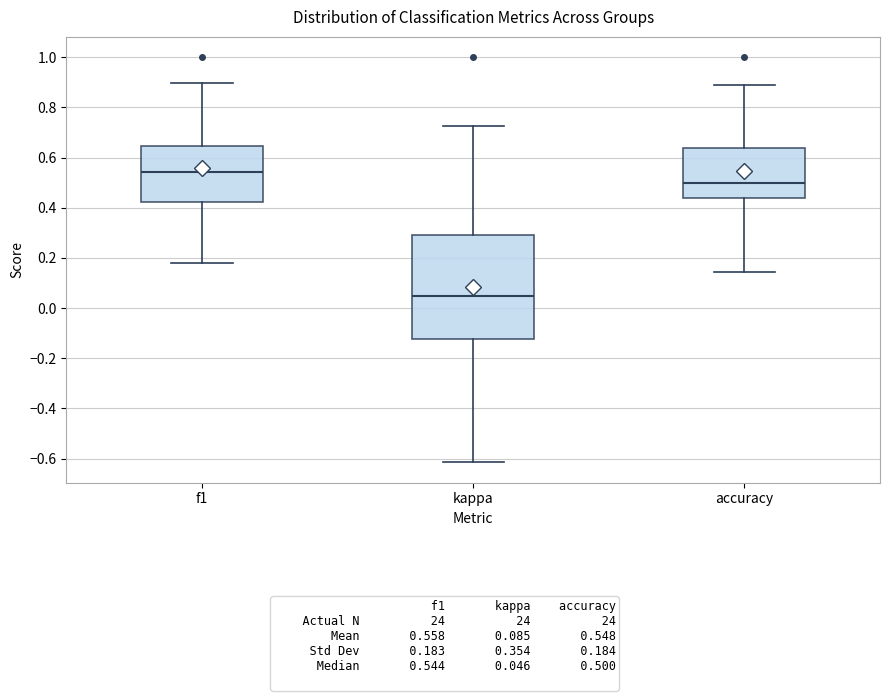

Which box has the lowest median line?

kappa